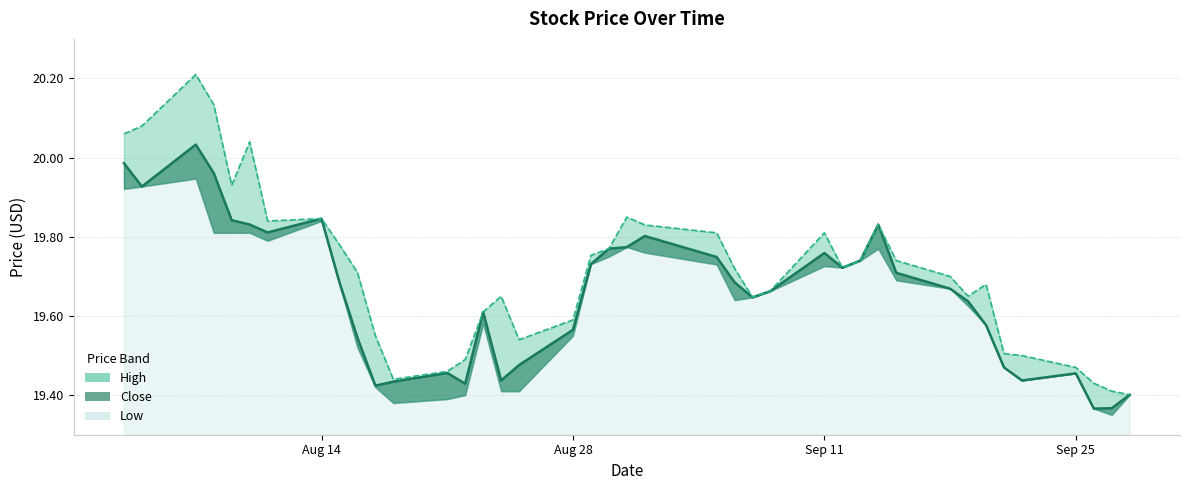

Is the value of High at 2023-08-28 greater than the value of Close at 2023-09-14?

No